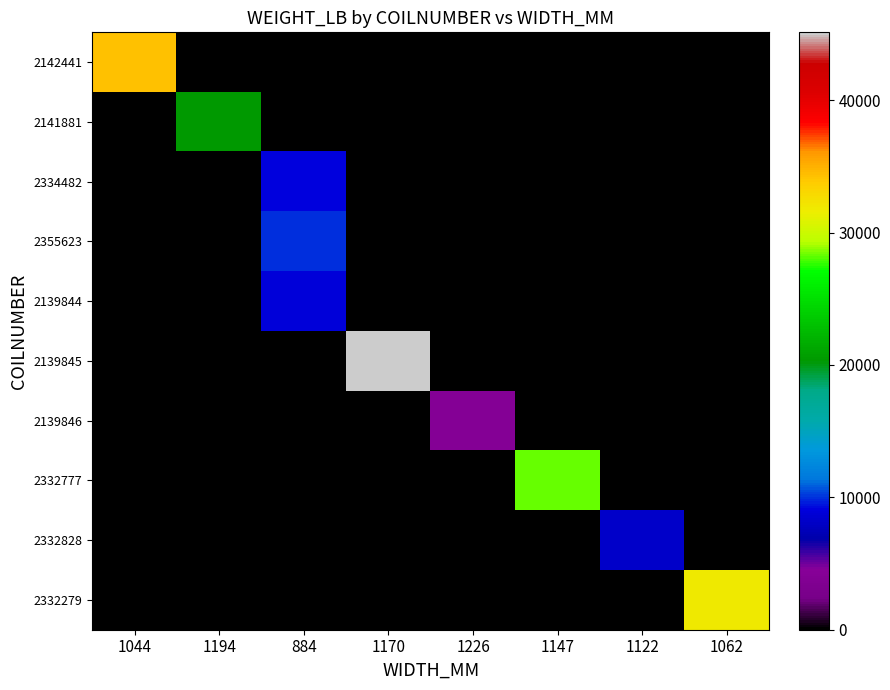

Reading left to right, transcribe all the data shown in this chart.

2142441: 1044=34304	1194=0	884=0	1170=0	1226=0	1147=0	1122=0	1062=0
2141881: 1044=0	1194=20370	884=0	1170=0	1226=0	1147=0	1122=0	1062=0
2334482: 1044=0	1194=0	884=9160	1170=0	1226=0	1147=0	1122=0	1062=0
2355623: 1044=0	1194=0	884=9960	1170=0	1226=0	1147=0	1122=0	1062=0
2139844: 1044=0	1194=0	884=8910	1170=0	1226=0	1147=0	1122=0	1062=0
2139845: 1044=0	1194=0	884=0	1170=45129	1226=0	1147=0	1122=0	1062=0
2139846: 1044=0	1194=0	884=0	1170=0	1226=4170	1147=0	1122=0	1062=0
2332777: 1044=0	1194=0	884=0	1170=0	1226=0	1147=28241	1122=0	1062=0
2332828: 1044=0	1194=0	884=0	1170=0	1226=0	1147=0	1122=8200	1062=0
2332279: 1044=0	1194=0	884=0	1170=0	1226=0	1147=0	1122=0	1062=31835